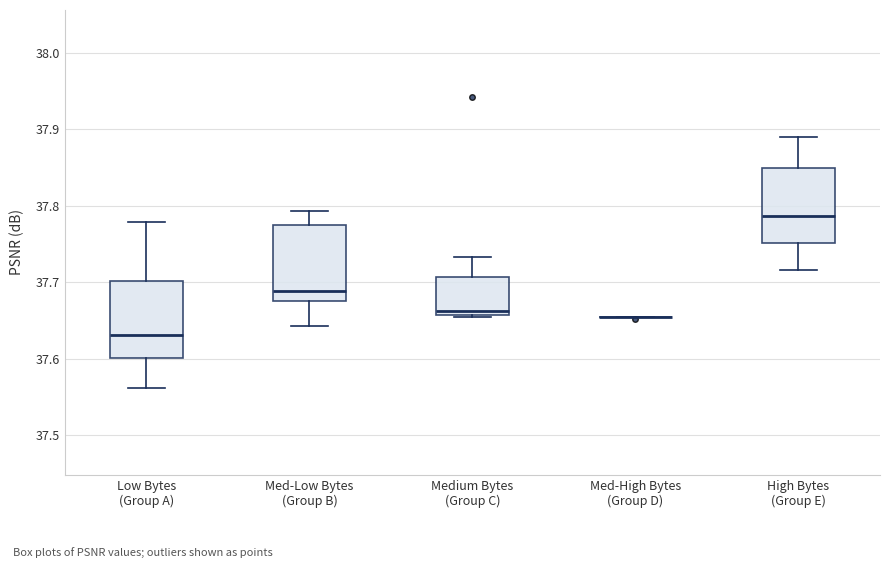

Where is the upper edge of the box for Medium Bytes (Group C) on the y-axis? The values are not printed on the chart, so give them approximately, as read against the axis.

37.71